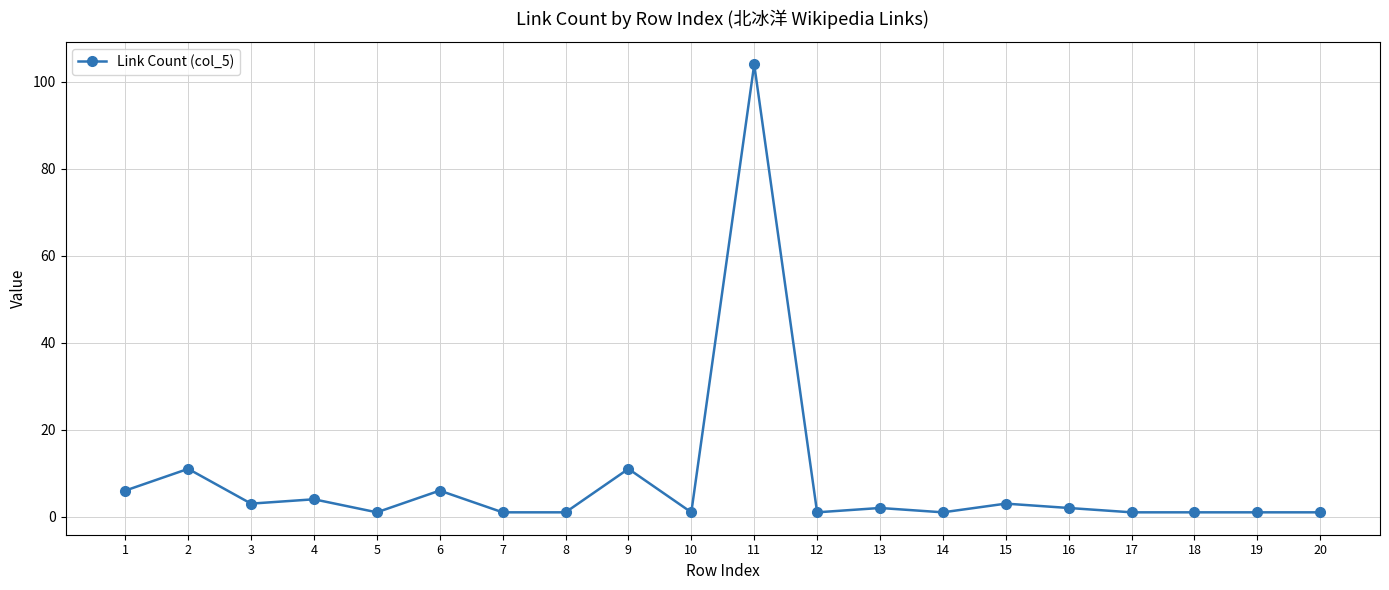

Between 10 and 15, which is larger?

15